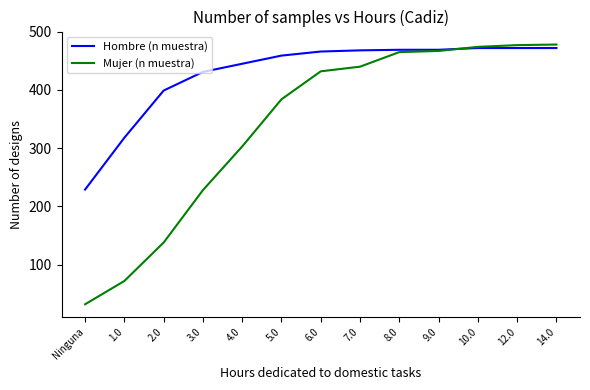

Where is Mujer (n muestra) nearest to the value 255?

3.0